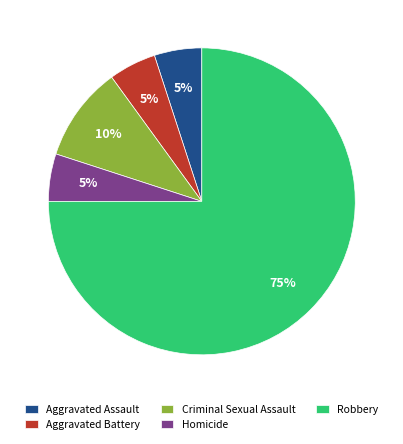

To the nearest percent, what is the average slice percentage?

20%